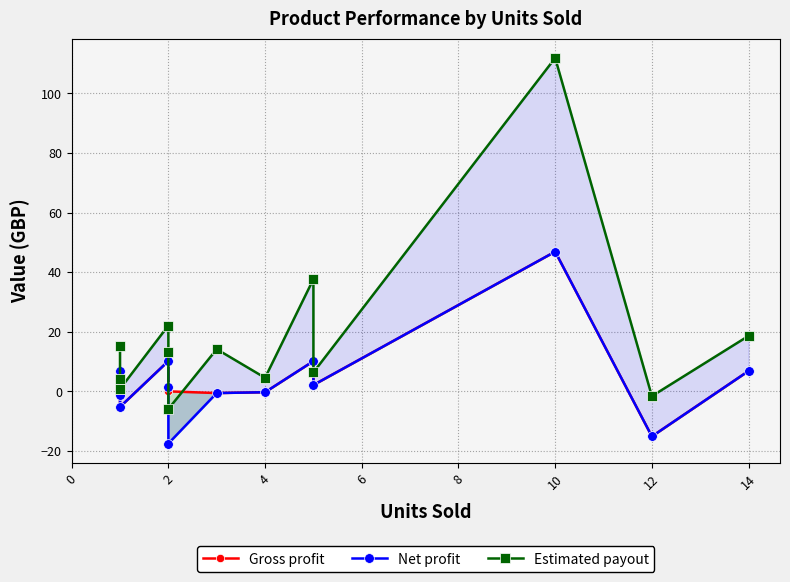

Between 4 and 12, which is larger?

12